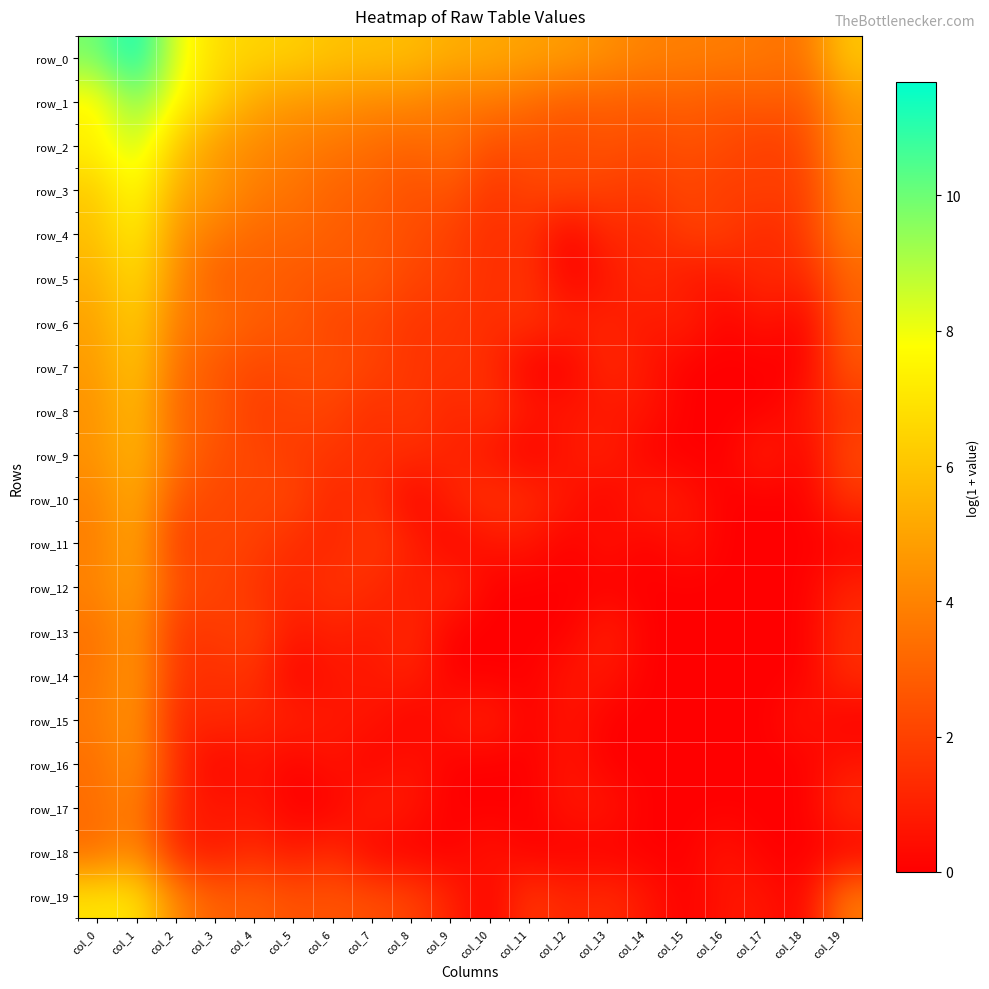

What is the sum of the row_17 values at col_4 and col_15?

0.7